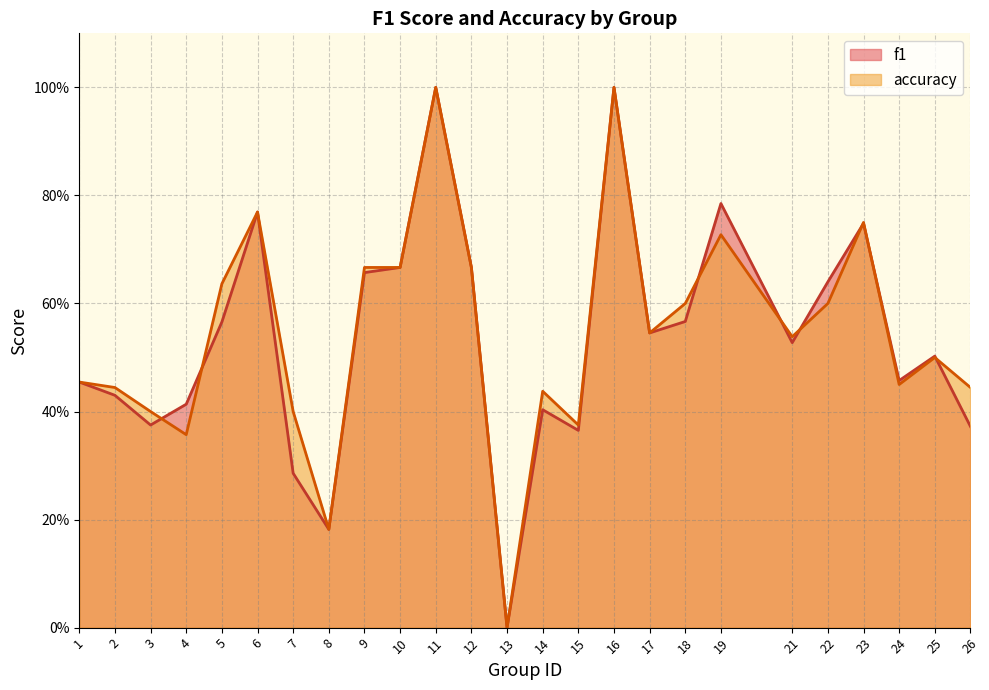

At which label is f1 closest to 0?

13